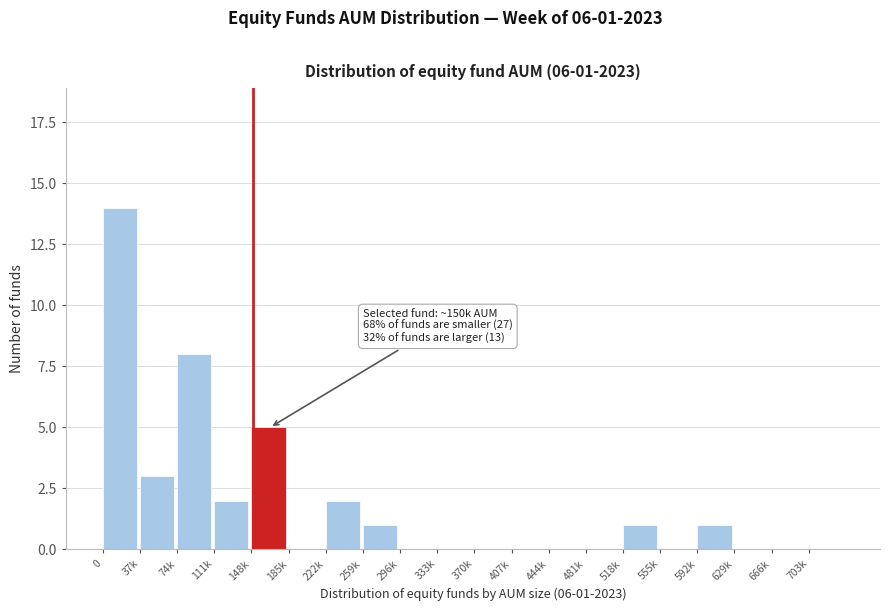

Reading right to left, transcribe all the data shown in this chart.

703k=0	666k=0	629k=0	592k=1	555k=0	518k=1	481k=0	444k=0	407k=0	370k=0	333k=0	296k=0	259k=1	222k=2	185k=0	148k=5	111k=2	74k=8	37k=3	0=14